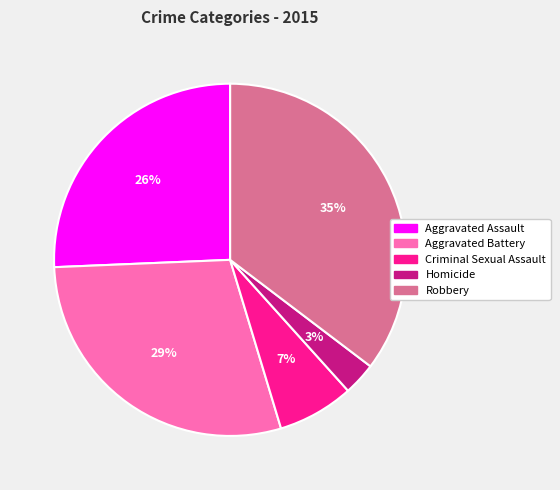

How many slices are in this pie chart?

5